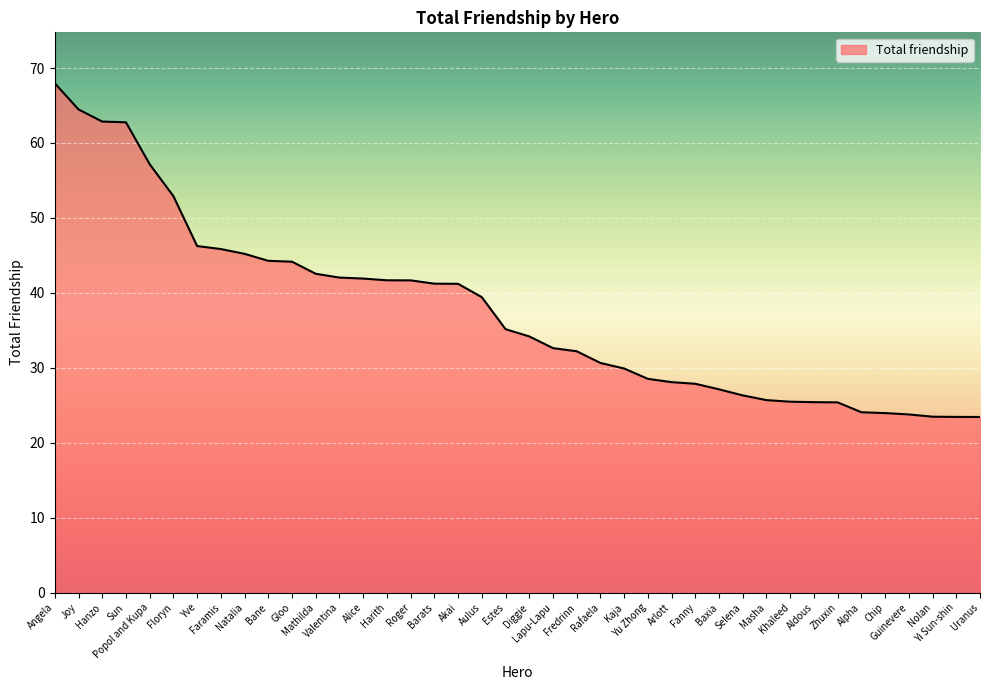

What is the sum of all values?

1502.5